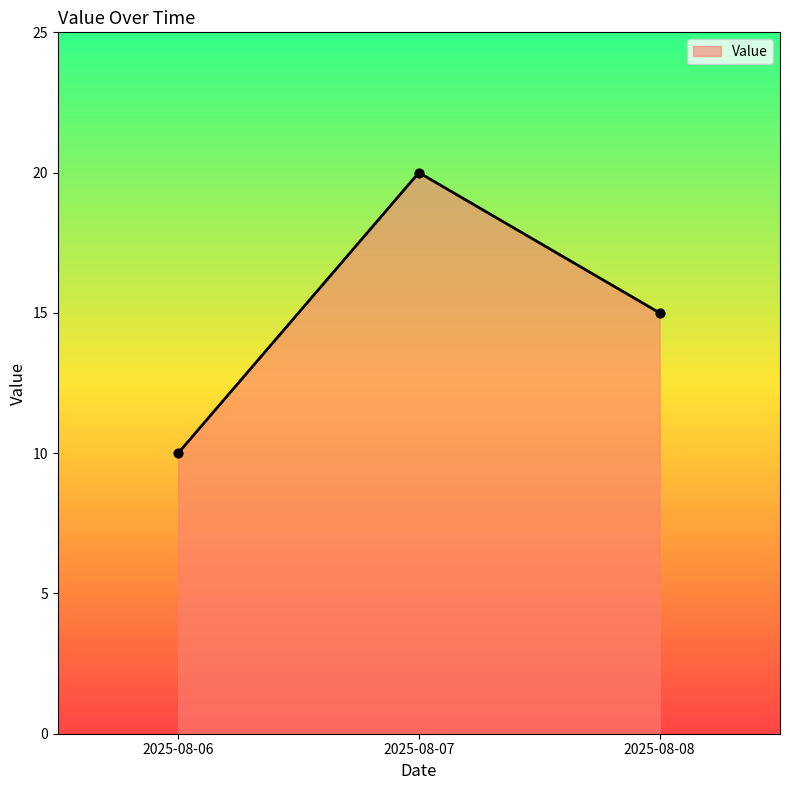

What is the change in value from 2025-08-06 to 2025-08-07?

+10